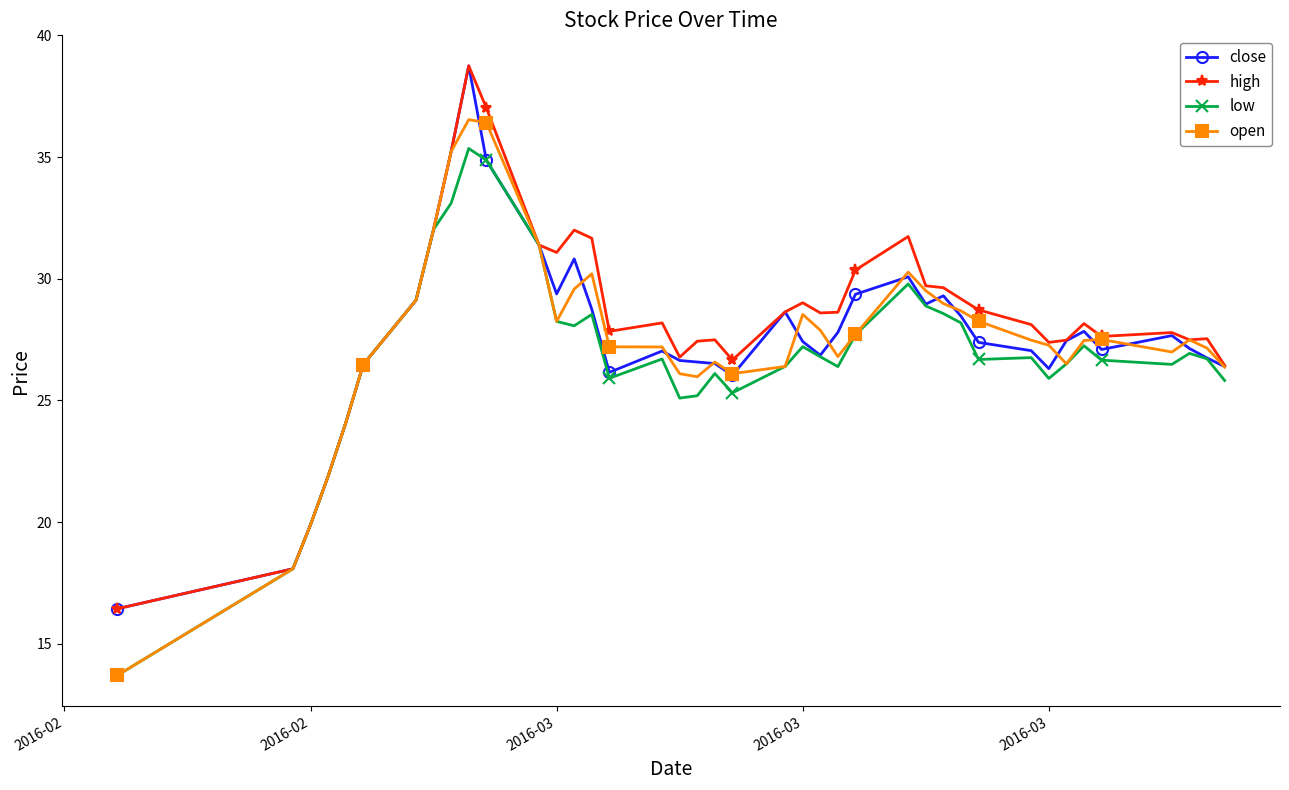

Which series has the largest total across all categories?

high